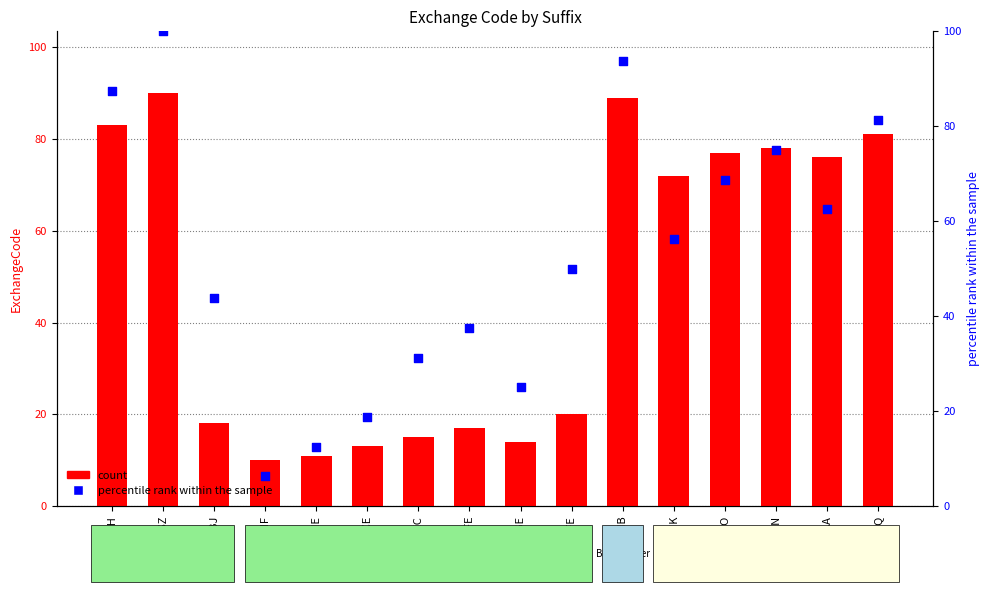

What is the total value across all series at .SZ?

190.0